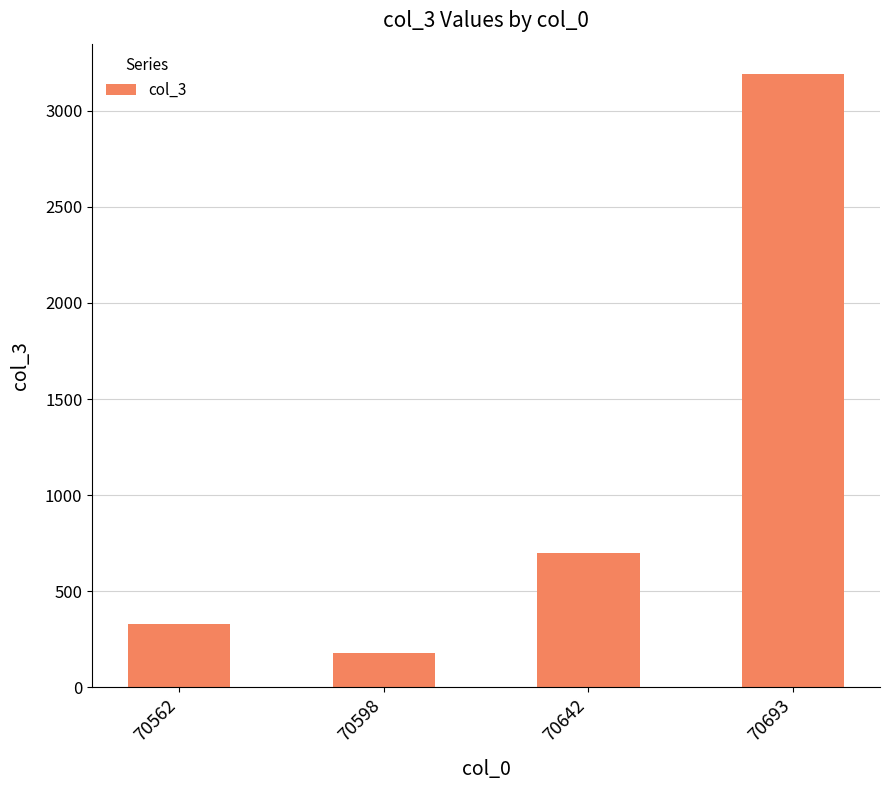

What is the ratio of the value at 70562 to the value at 70598?

1.8